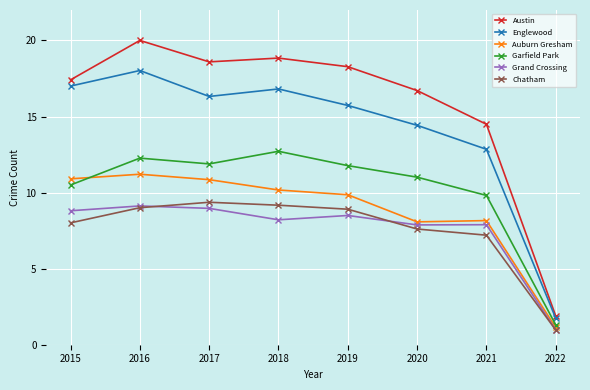

What value does the Austin series have at 2018?

18.8